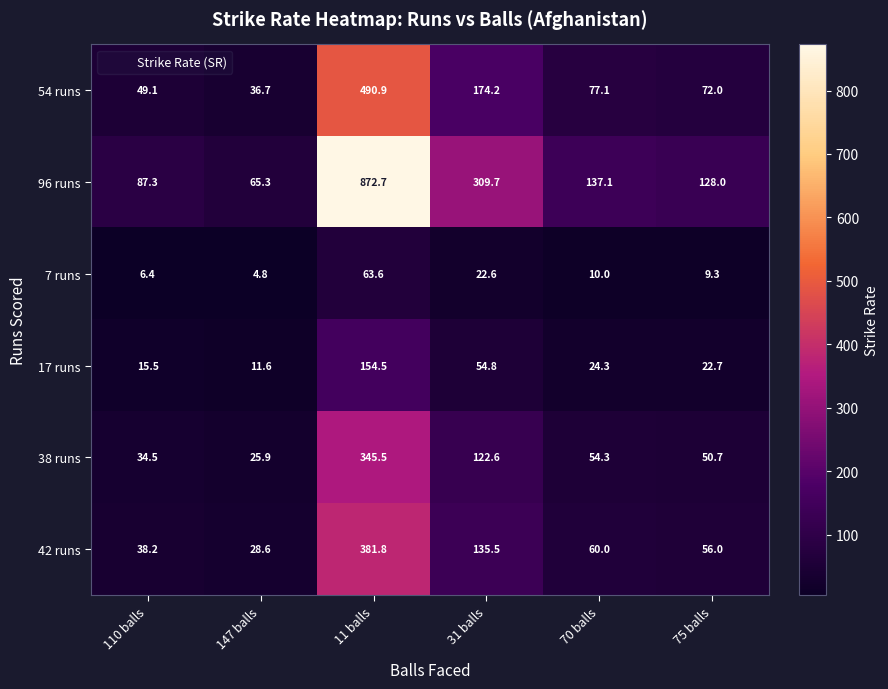

True or false: 42 runs has a value of 86.7 at 70 balls.

False